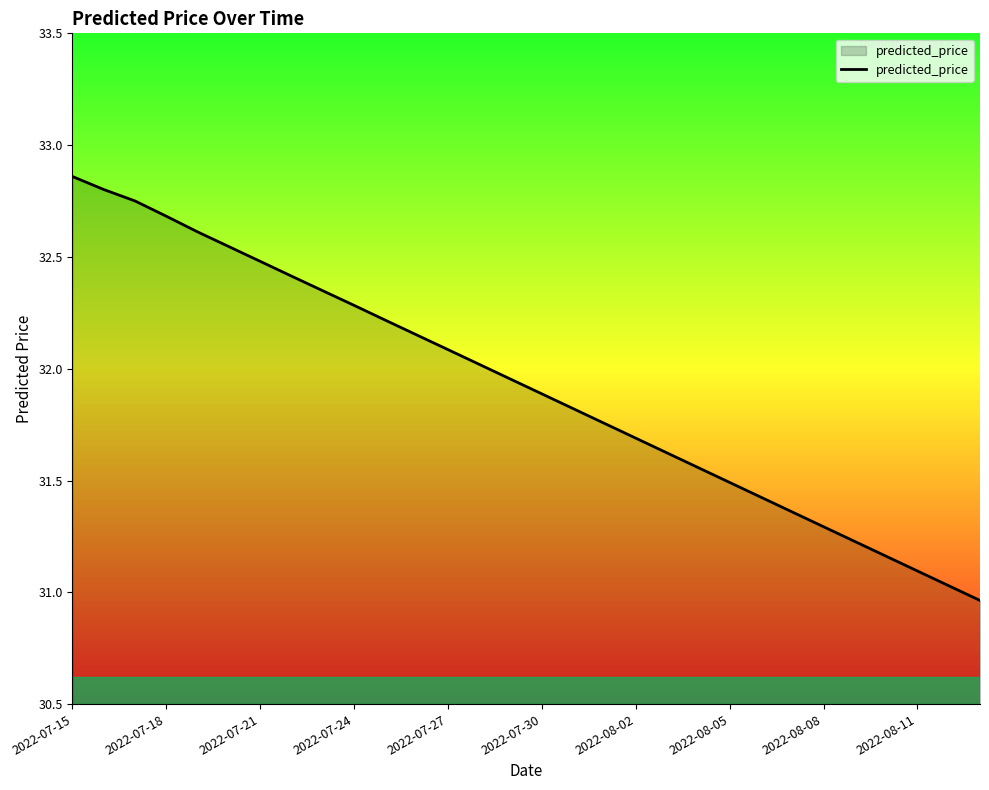

What is the greatest value displayed?

32.9